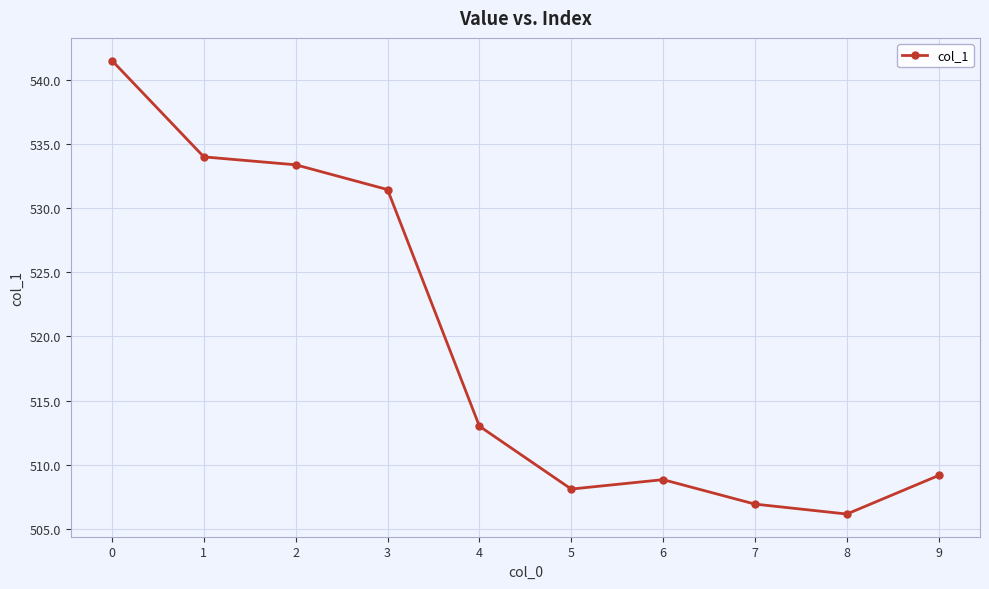

What is the ratio of the value at 3 to the value at 5?

1.0